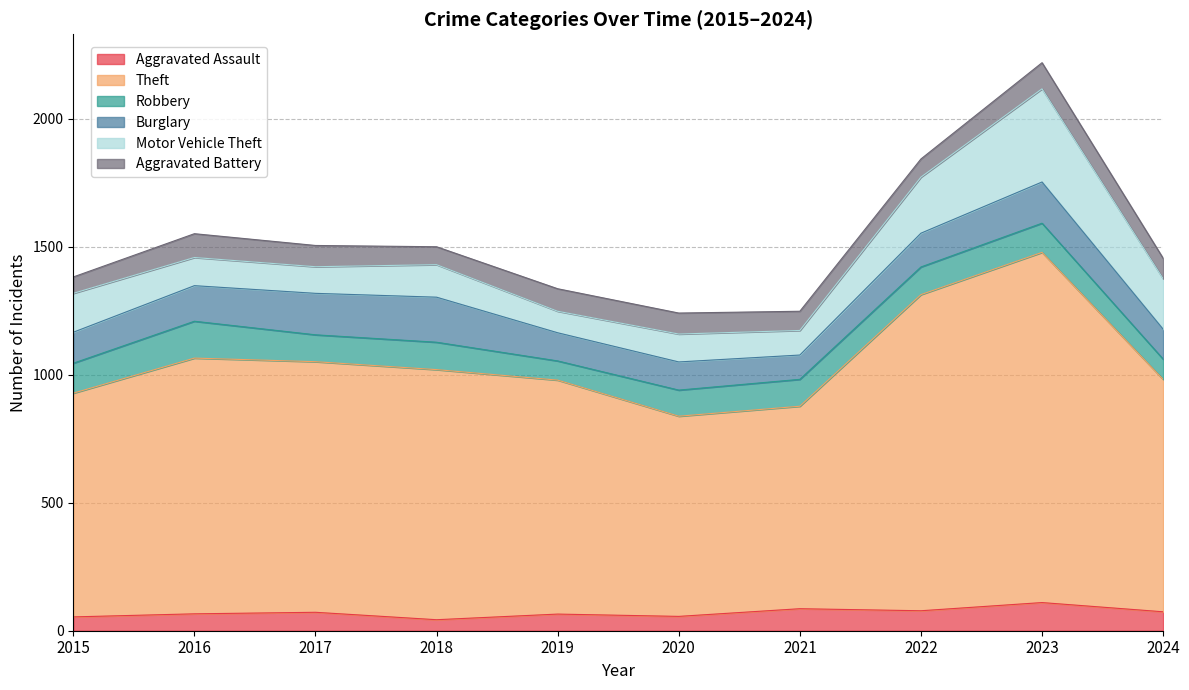

List the series in order of their peak value, lowest first.

Aggravated Battery, Aggravated Assault, Robbery, Burglary, Motor Vehicle Theft, Theft